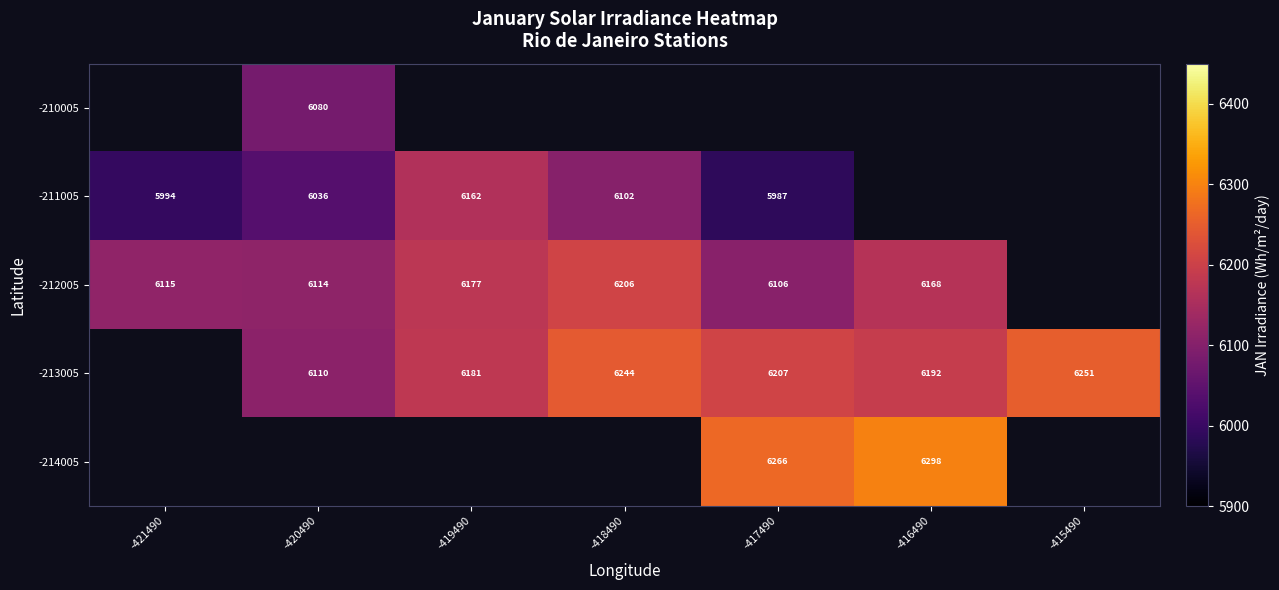

Is the value of -211005 at -418490 greater than the value of -212005 at -417490?

No